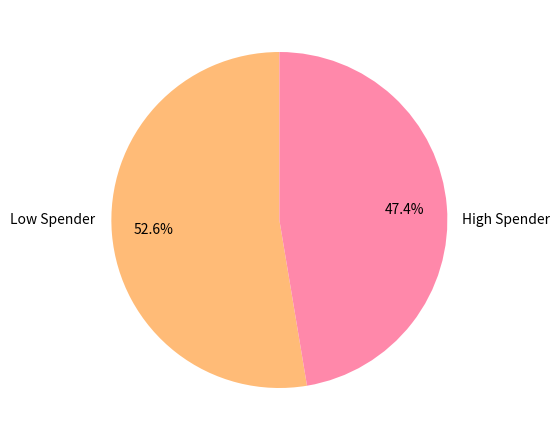

Is there a majority slice in this chart?

Yes